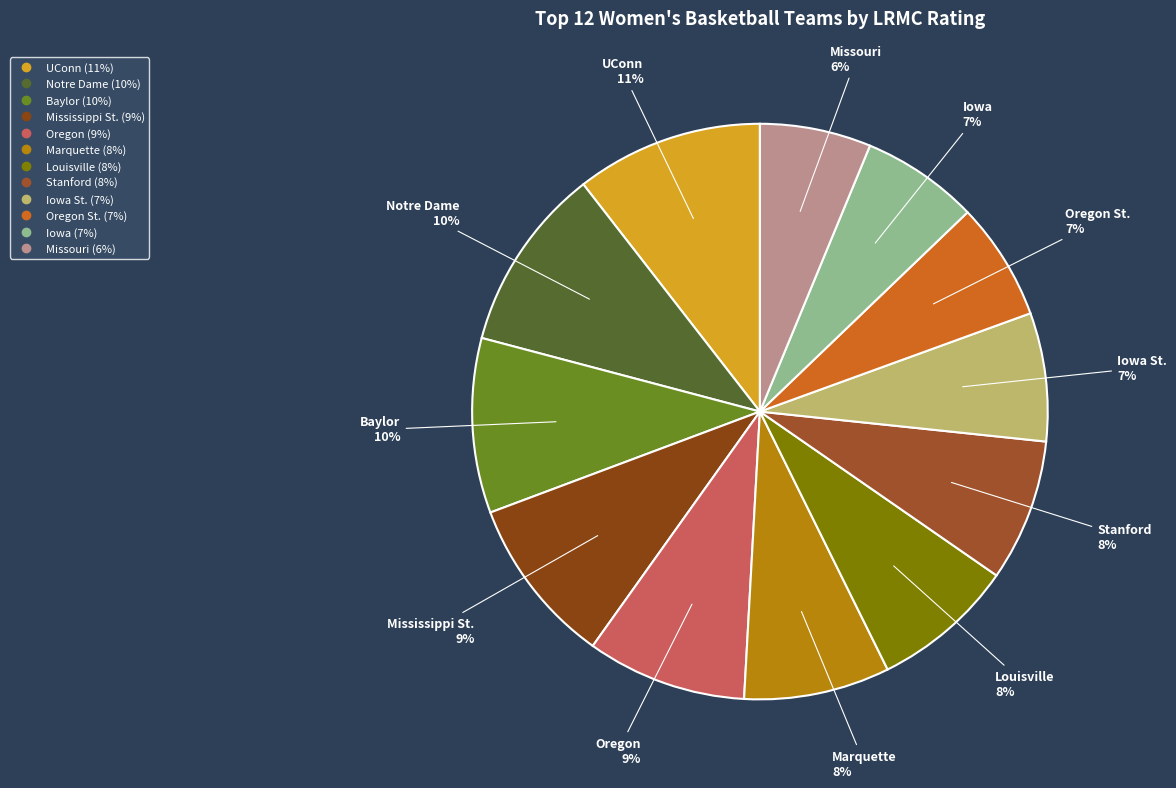

Count the number of slices in the pie.

12